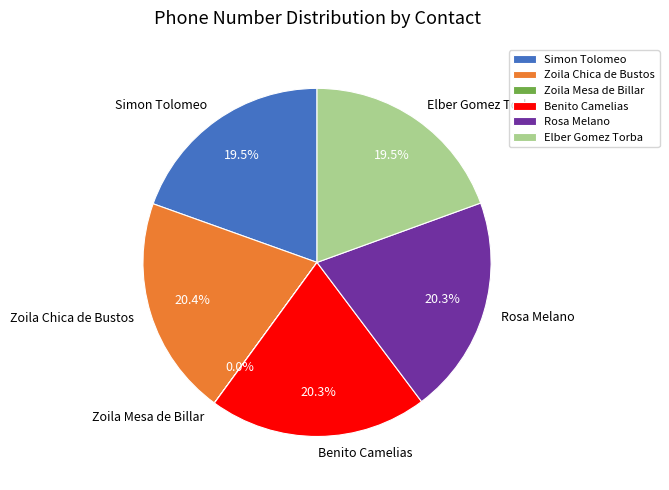

What is the ratio of the value at Benito Camelias to the value at Rosa Melano?

1.0